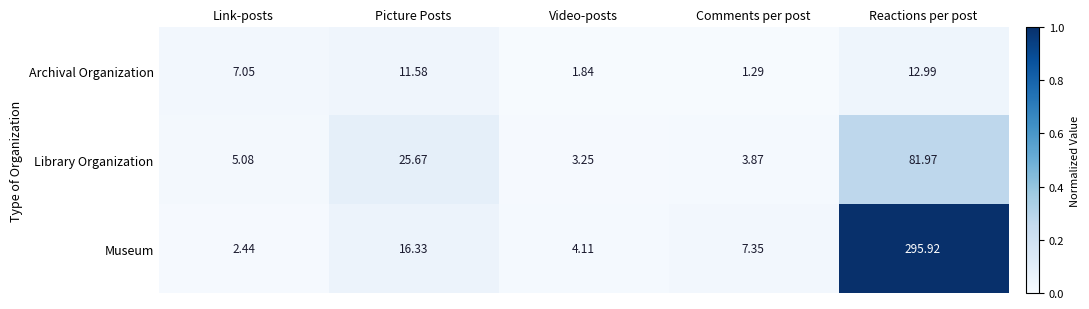

At which category is the sum across all series the highest?

Reactions per post